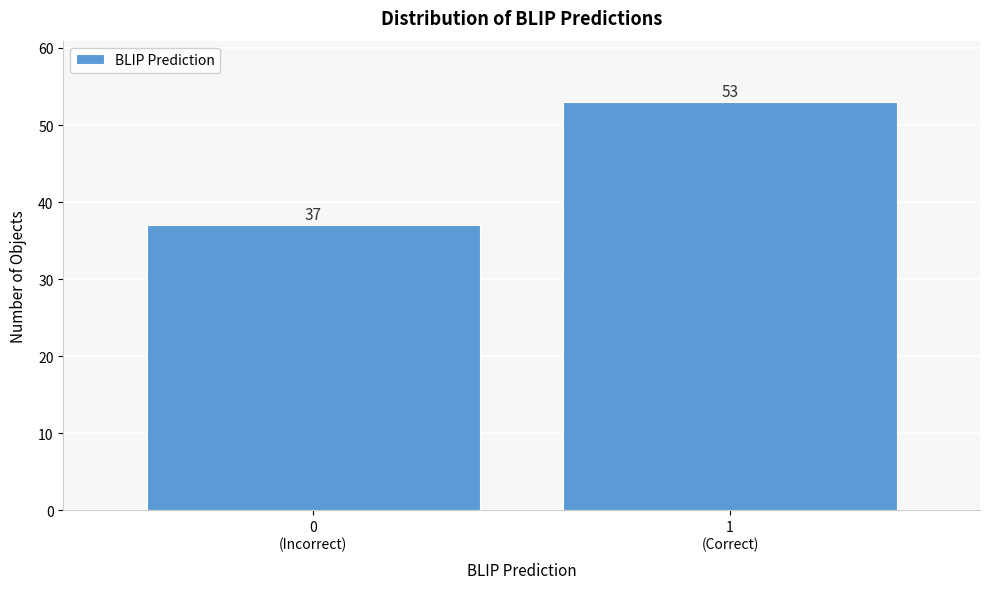

What is the difference between the maximum and minimum values?

16